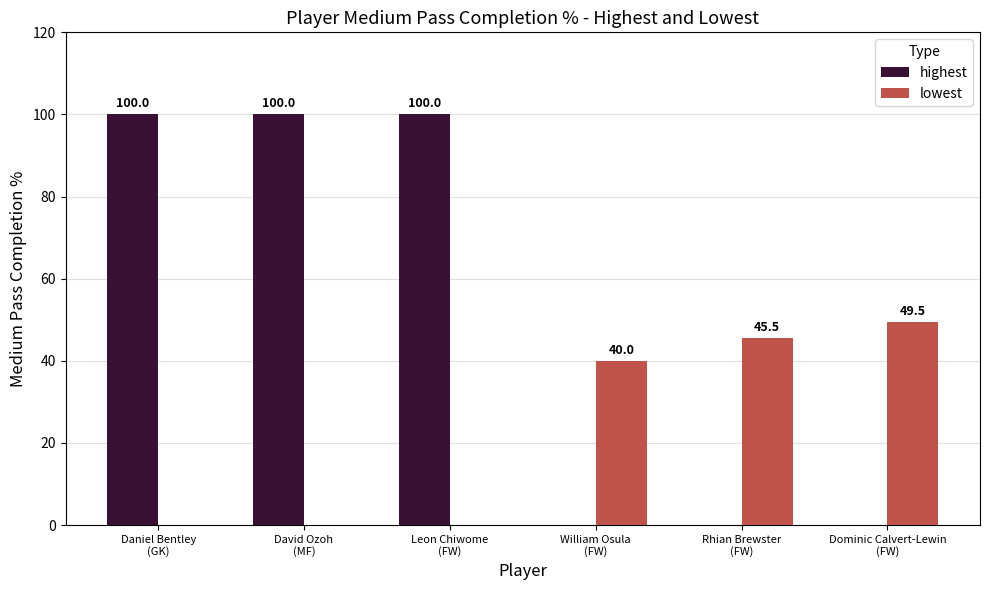

Which series has the largest total across all categories?

highest